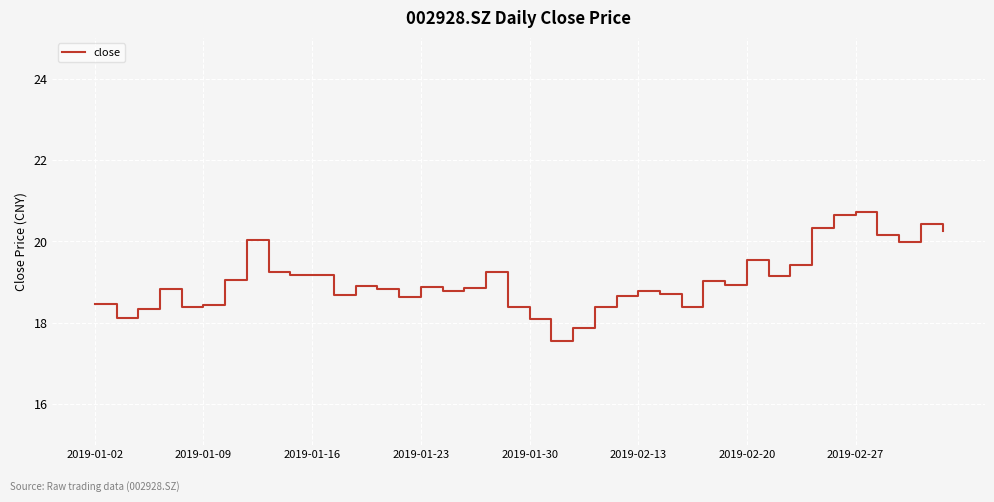

What is the difference between the maximum and minimum values?

3.2